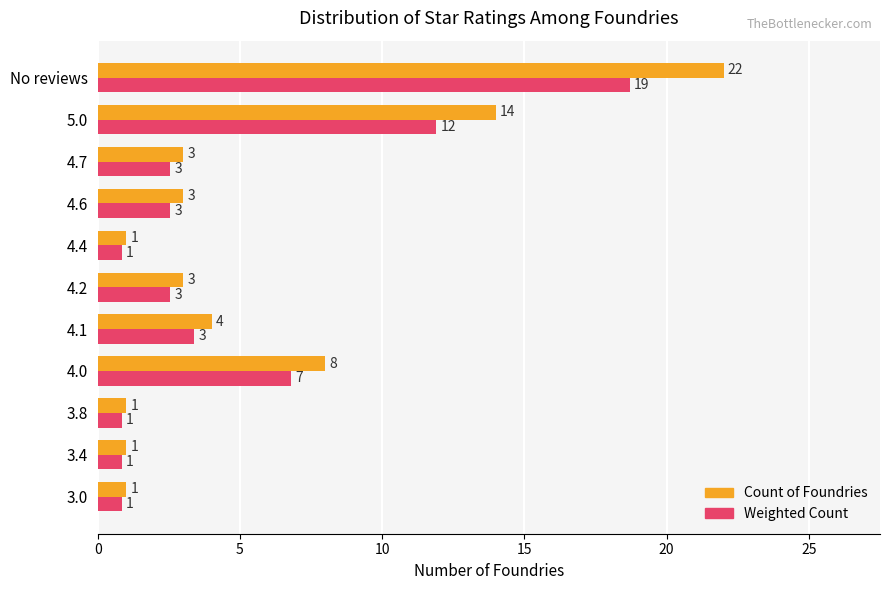

At how many categories does at least one series exceed 13?

2